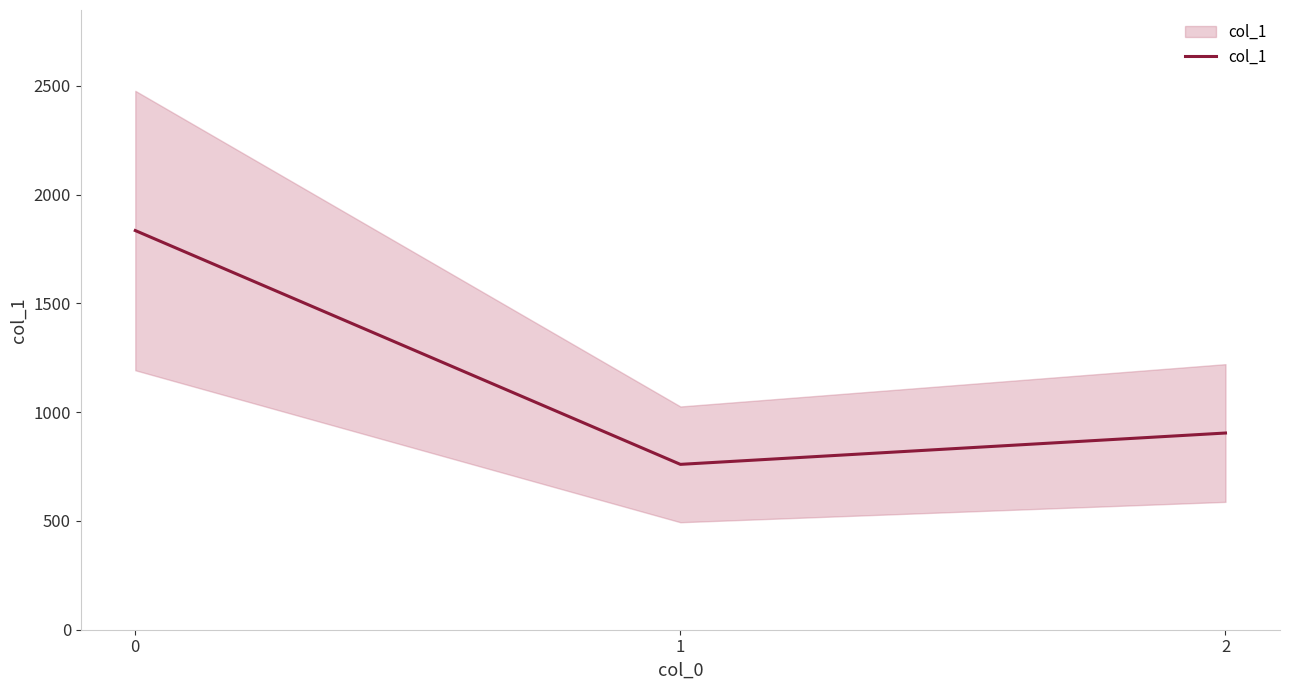

Which has a higher value, 2 or 1?

2